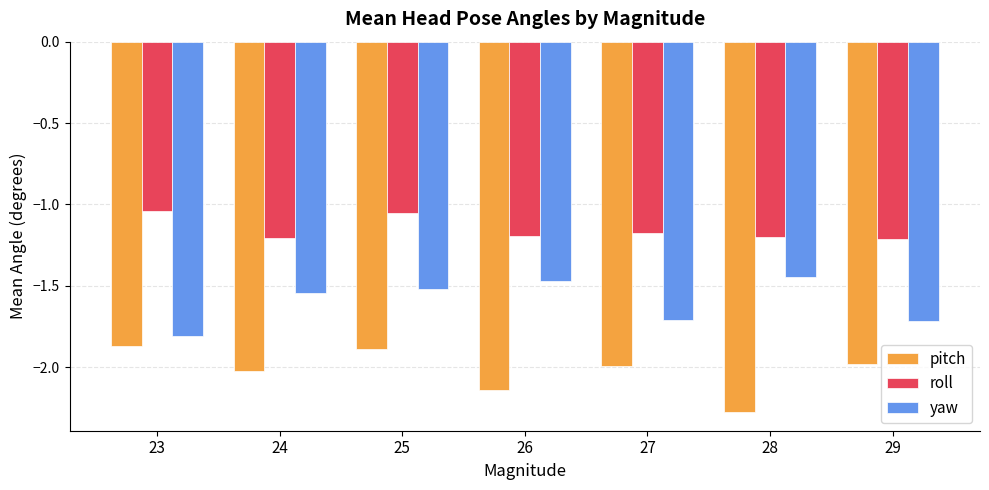

Rank the series at 26 from highest to lowest value.

roll, yaw, pitch